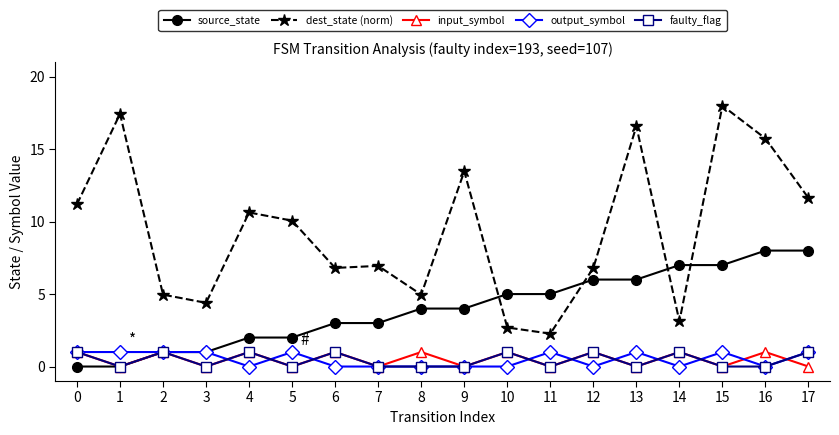

Between 2 and 9, which series saw the biggest shift?

dest_state (norm)